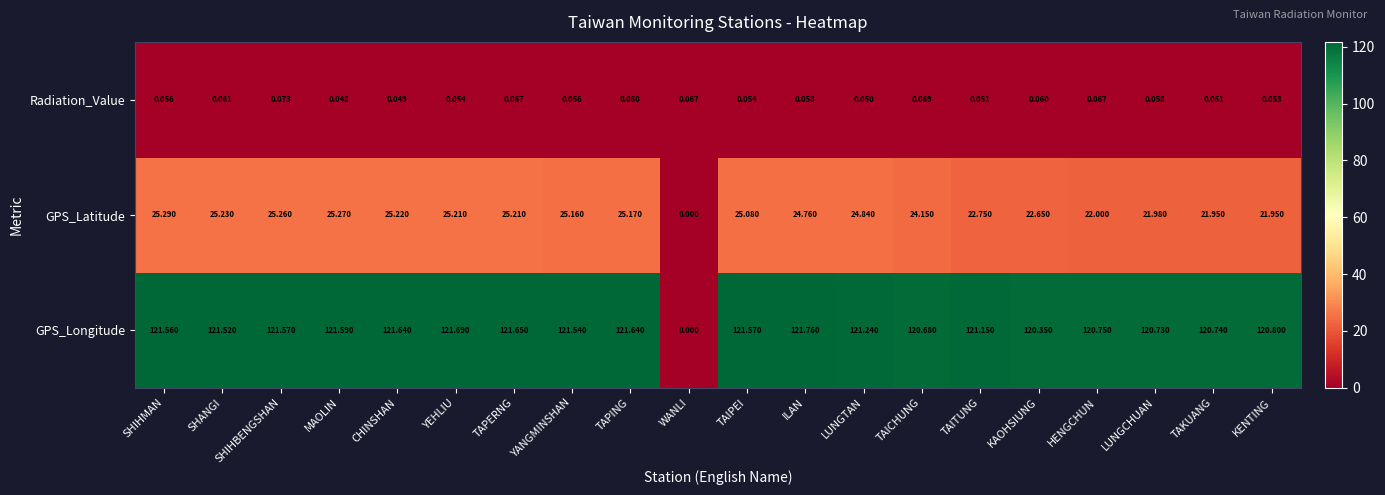

What is the spread (max minus min) of values at CHINSHAN?

121.6